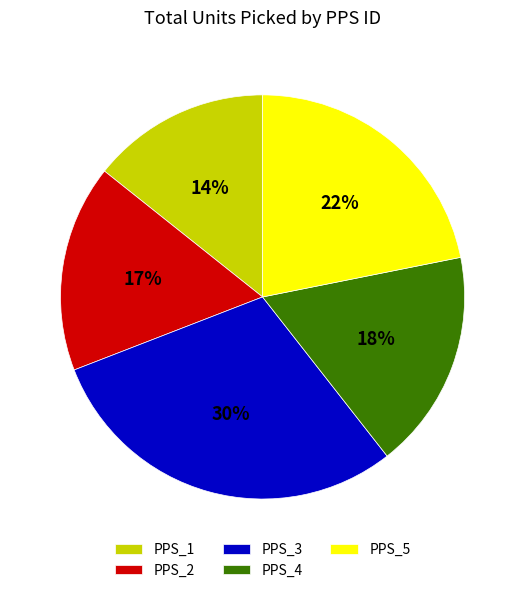

How many segments does this pie chart have?

5